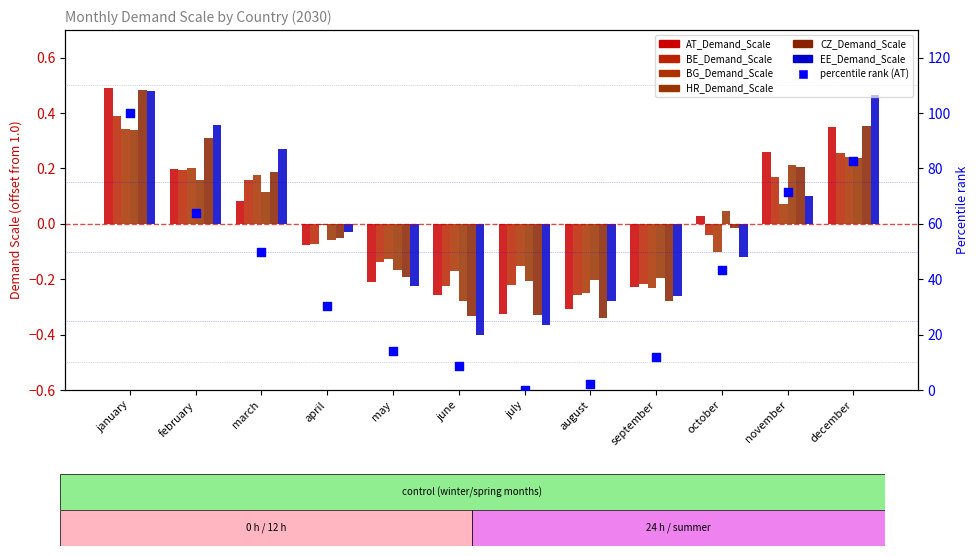

What are all the series names shown in the legend?

AT_Demand_Scale, BE_Demand_Scale, BG_Demand_Scale, HR_Demand_Scale, CZ_Demand_Scale, EE_Demand_Scale